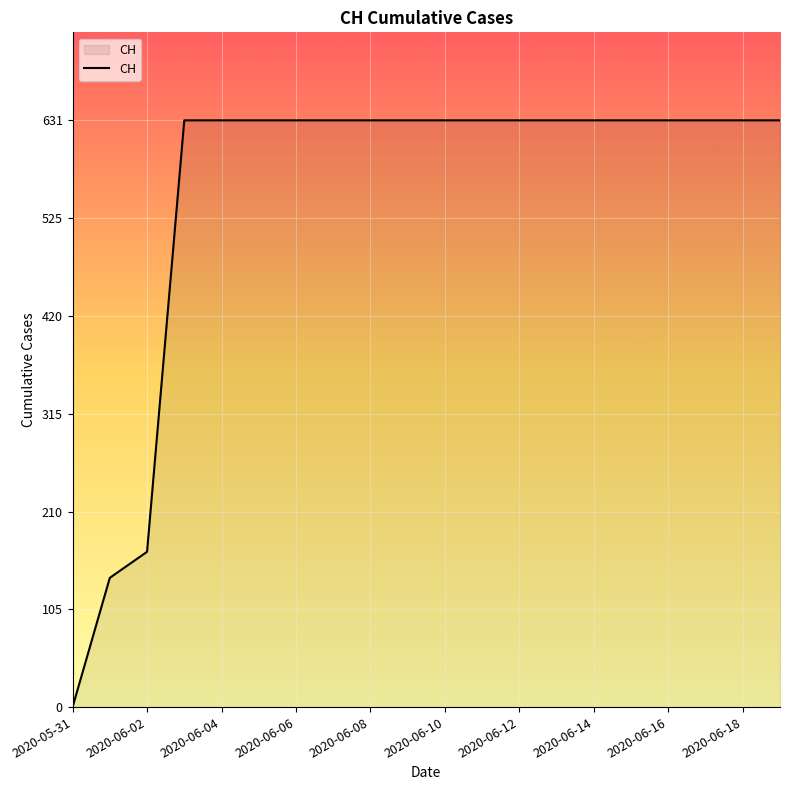

What is the greatest value displayed?

631